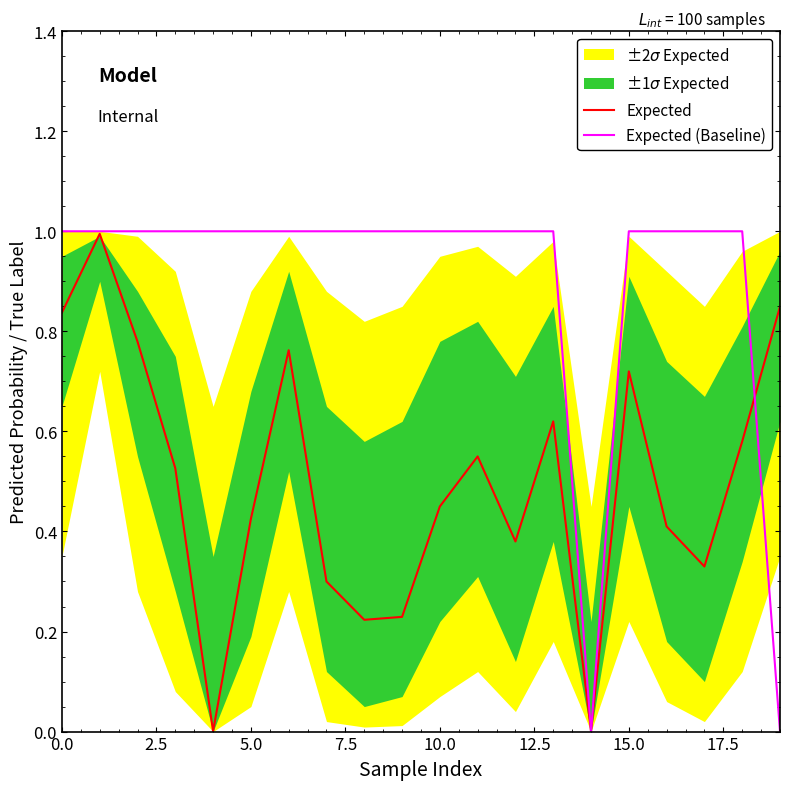

Is it true that Expected (Baseline) equals 1.0 at 10.0?

True